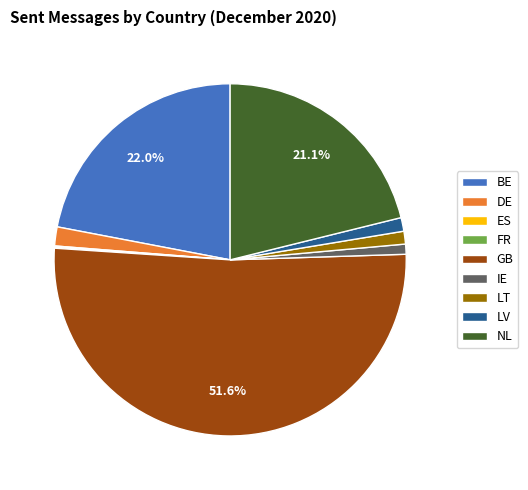

Which slice is the largest?

GB